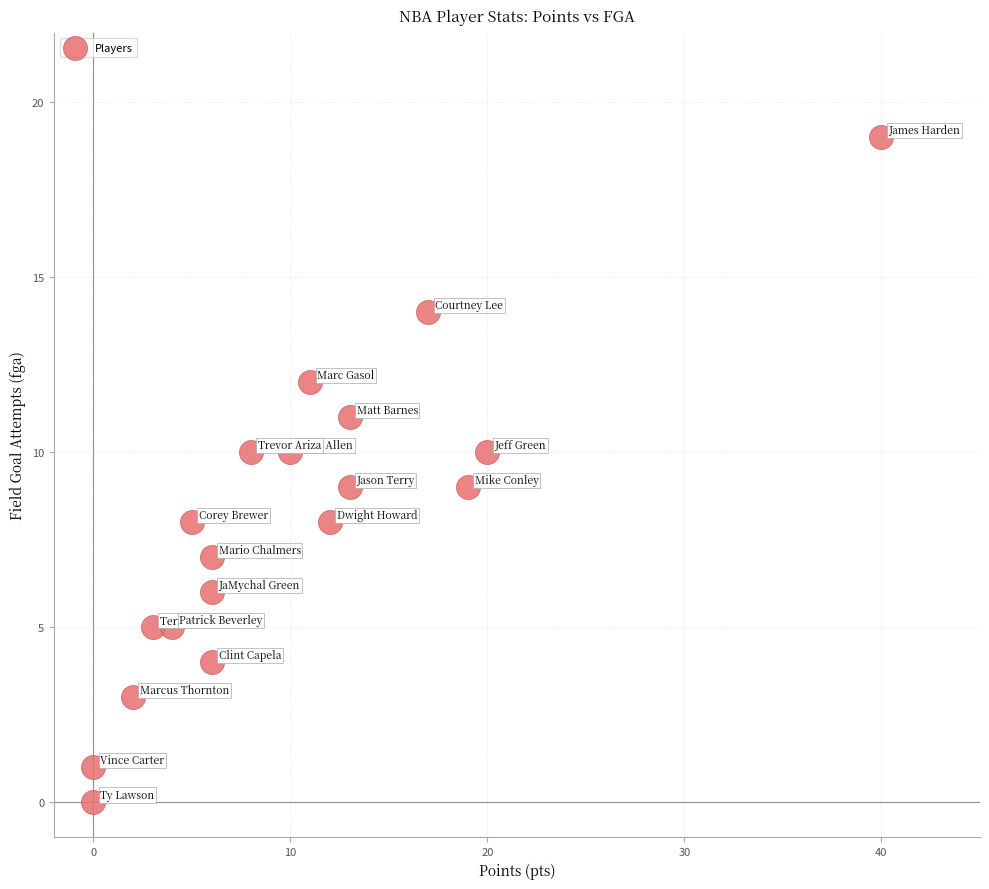

What is the range of X values (max minus min)?

40